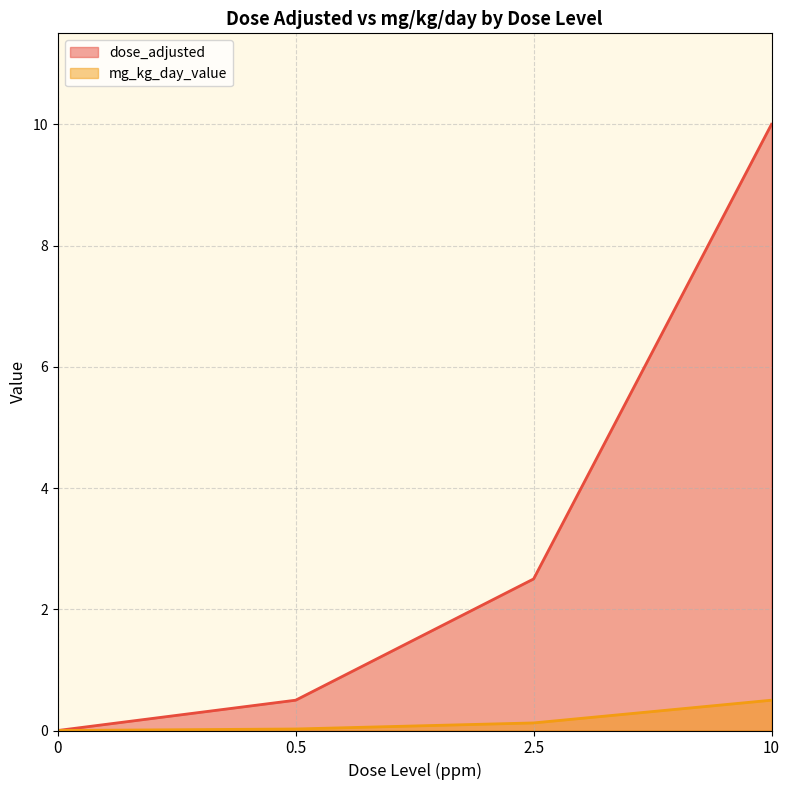

List the series in order of their overall mean, highest first.

dose_adjusted, mg_kg_day_value